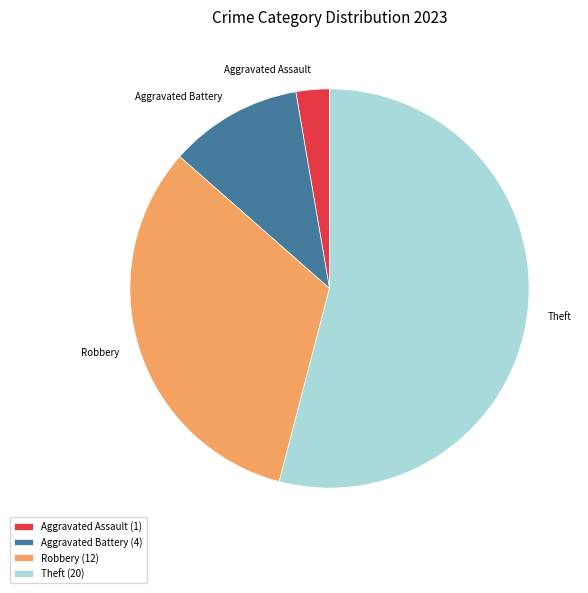

Between Theft and Aggravated Assault, which is larger?

Theft